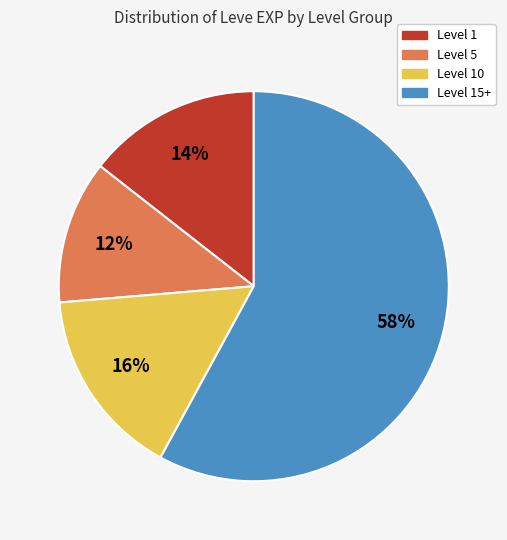

Do Level 5 and Level 1 together represent more than half of the pie?

No